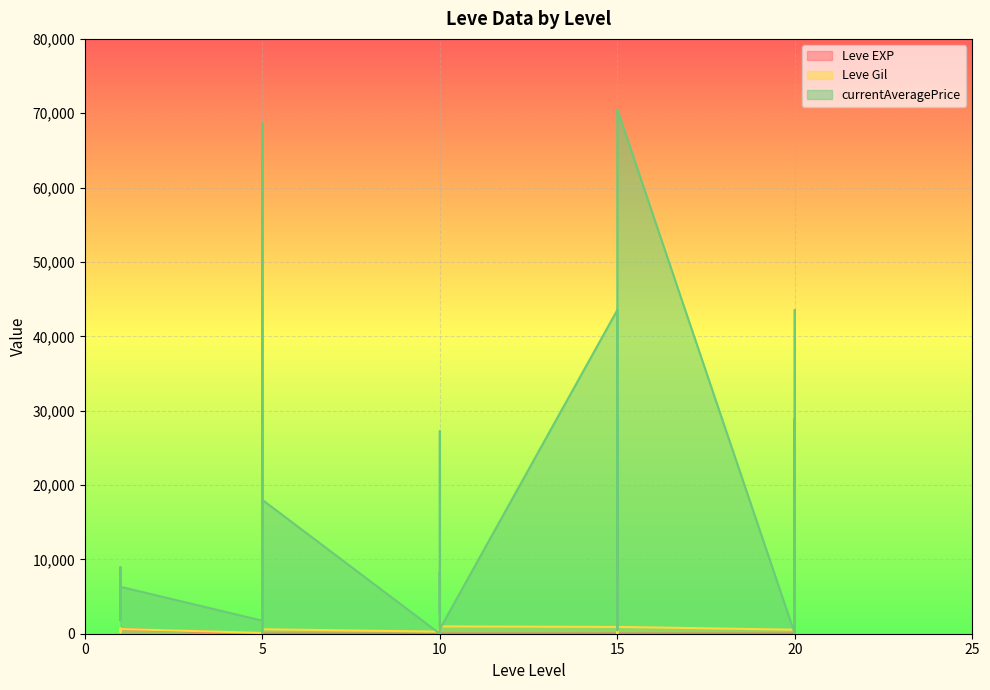

What is the approximate value of currentAveragePrice at 5, to the nearest 50?

18000